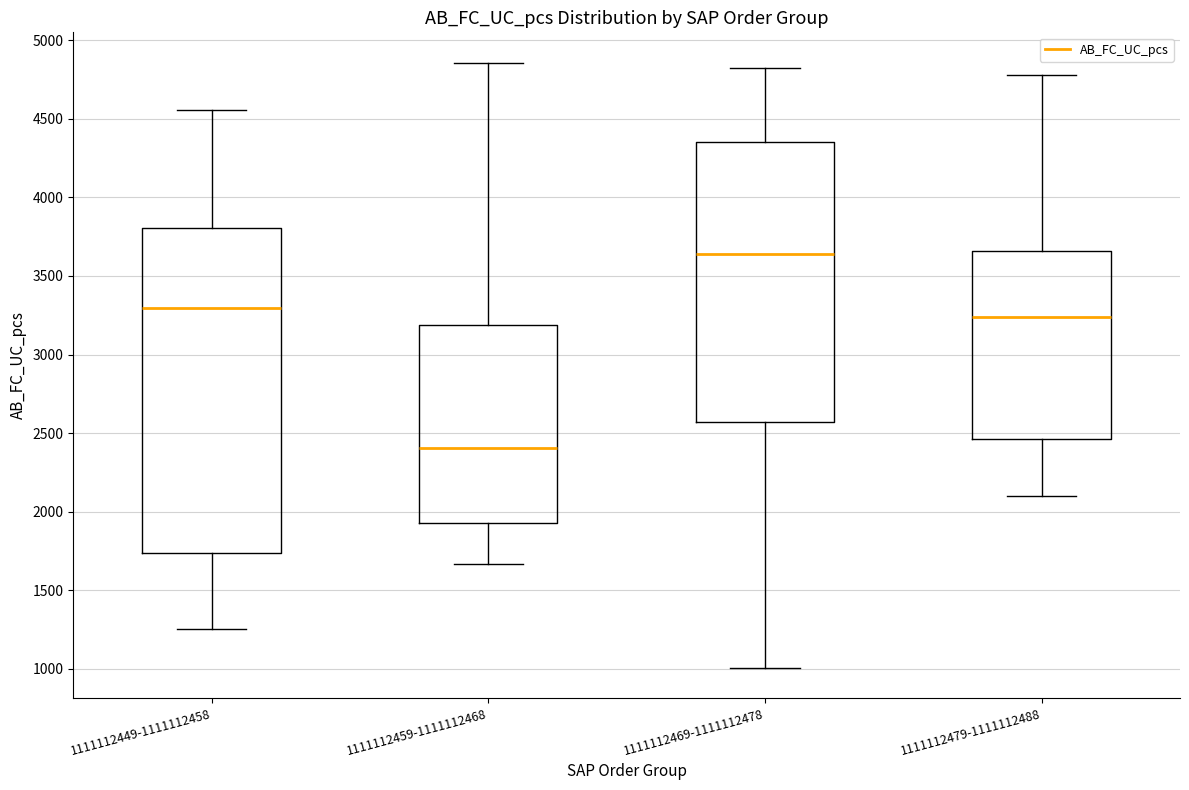

Which box's median line is the highest?

1111112469-1111112478